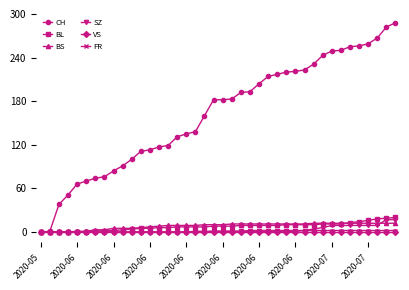

Which series has the largest total across all categories?

CH